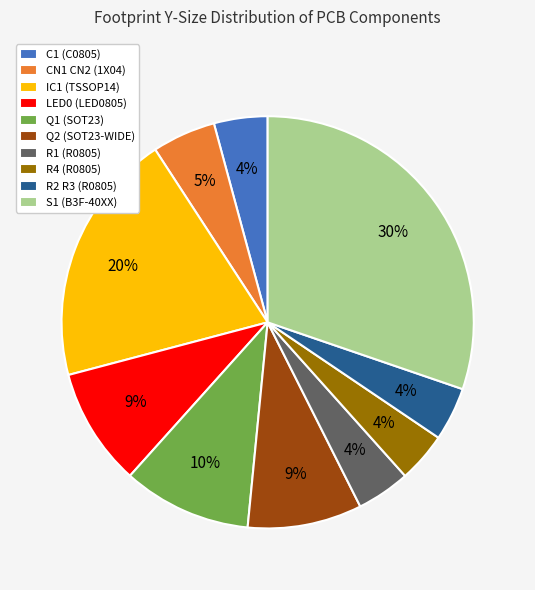

What is the largest slice in the pie chart?

S1 (B3F-40XX)